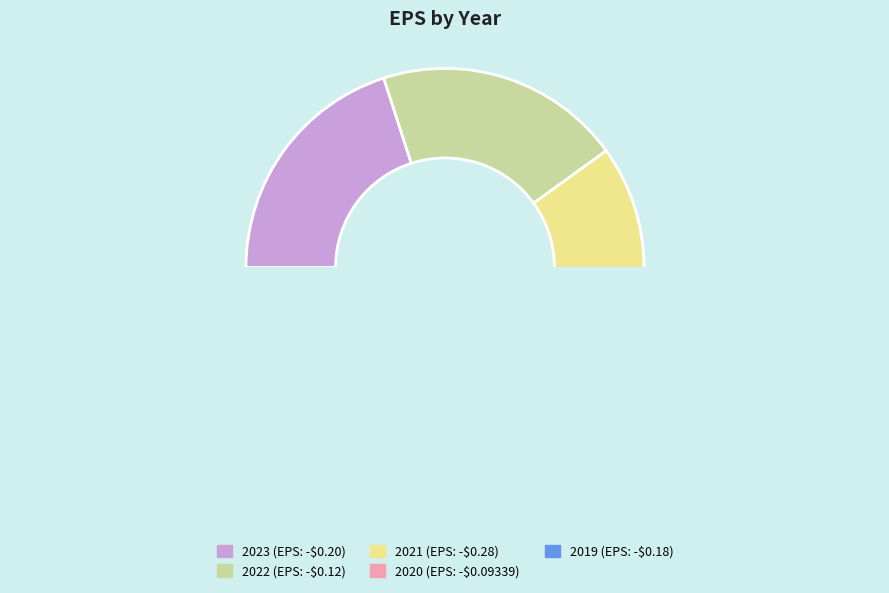

Which category has the smallest portion of the pie?

2019